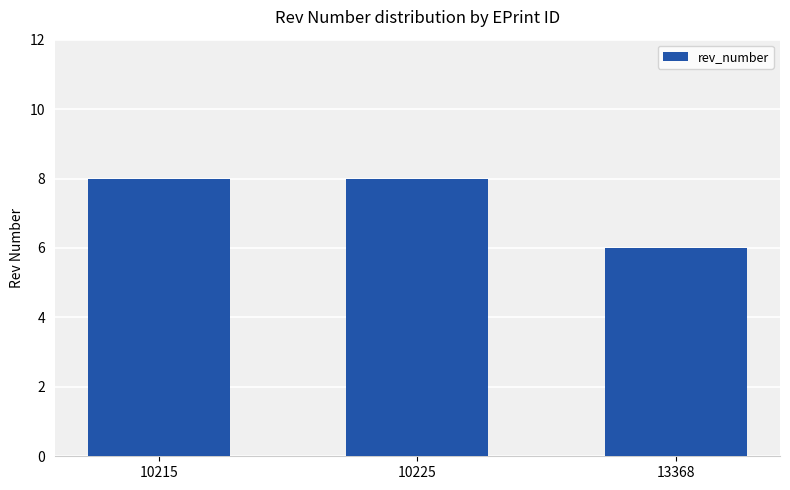

What is the maximum value shown in the chart?

8